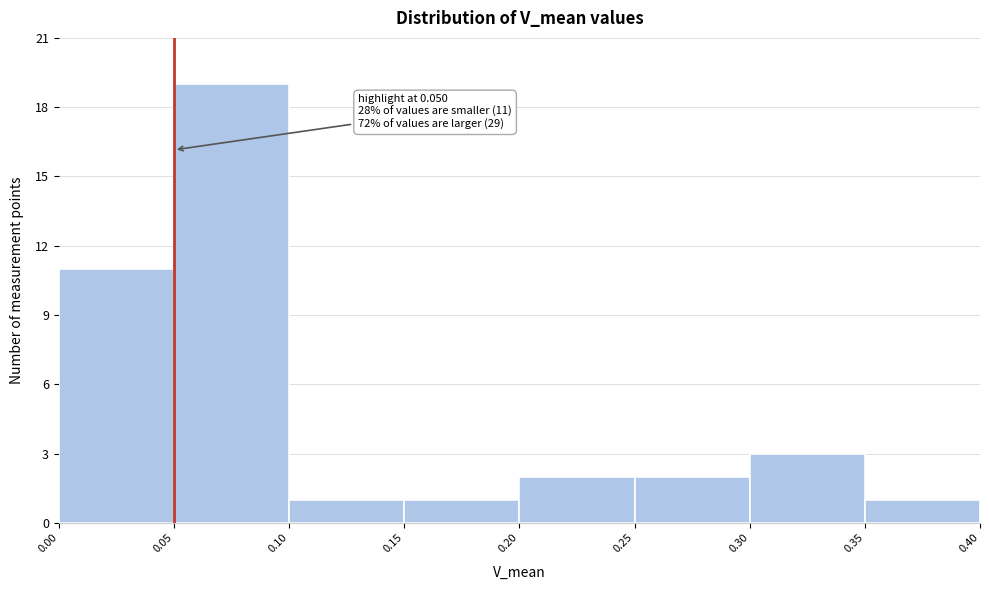

Over which range of the x-axis is the bar tallest?

0.05 to 0.10